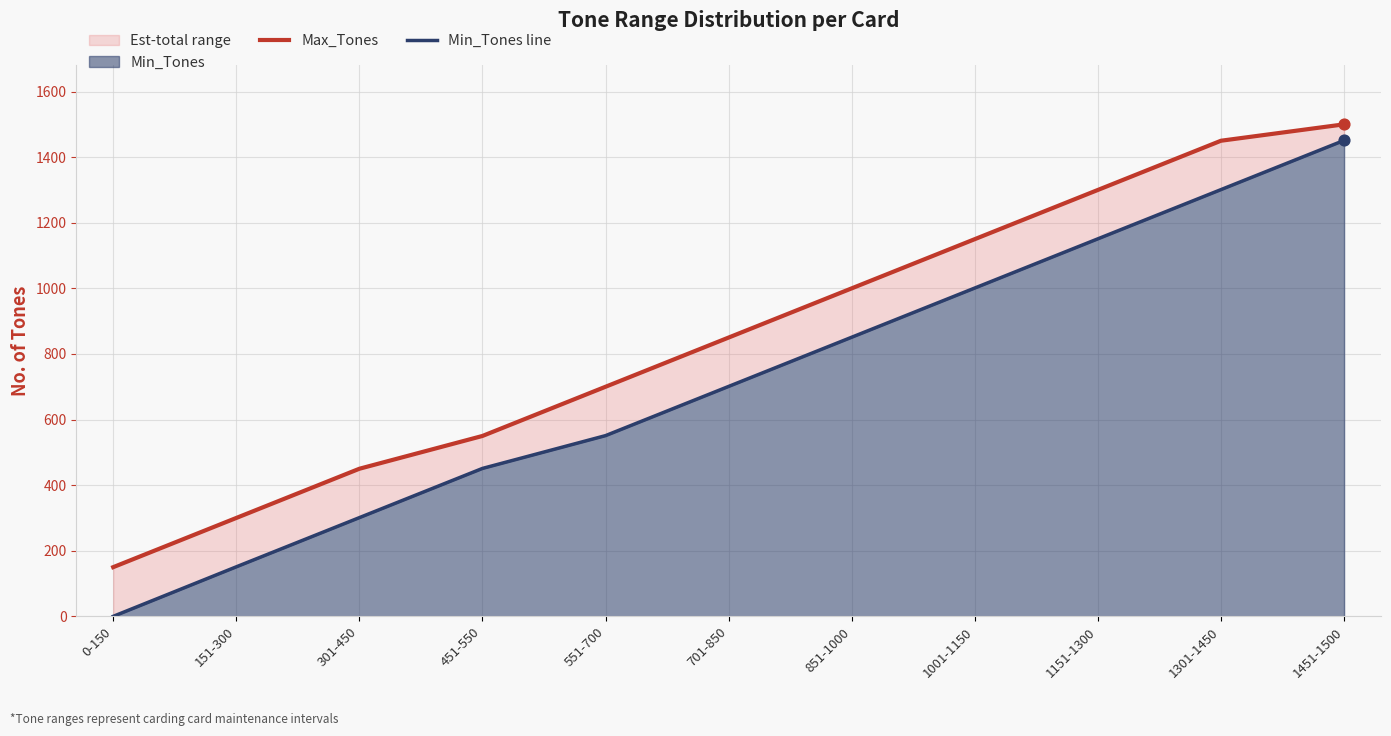

Which series has the widest spread of Y values?

Min_Tones line